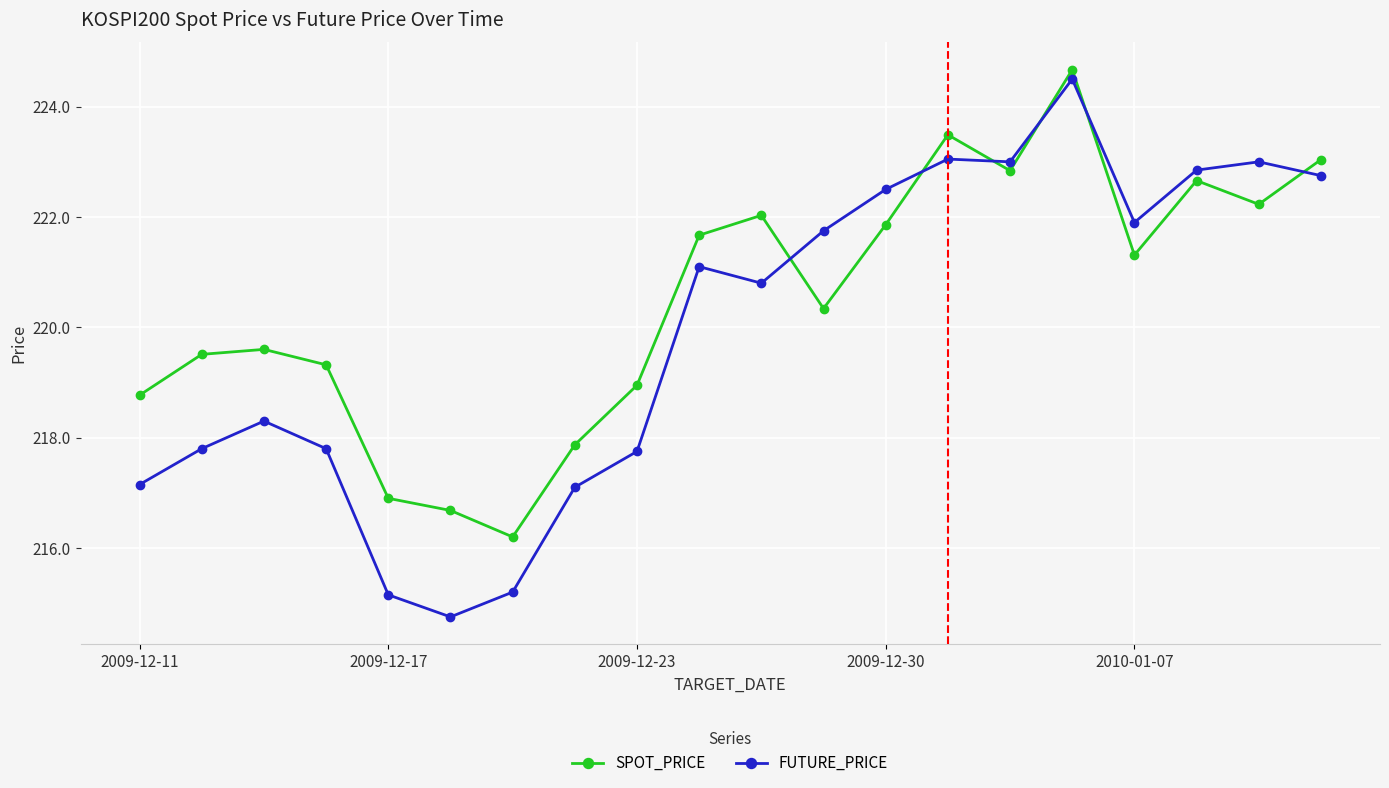

True or false: SPOT_PRICE and FUTURE_PRICE intersect in this chart.

True